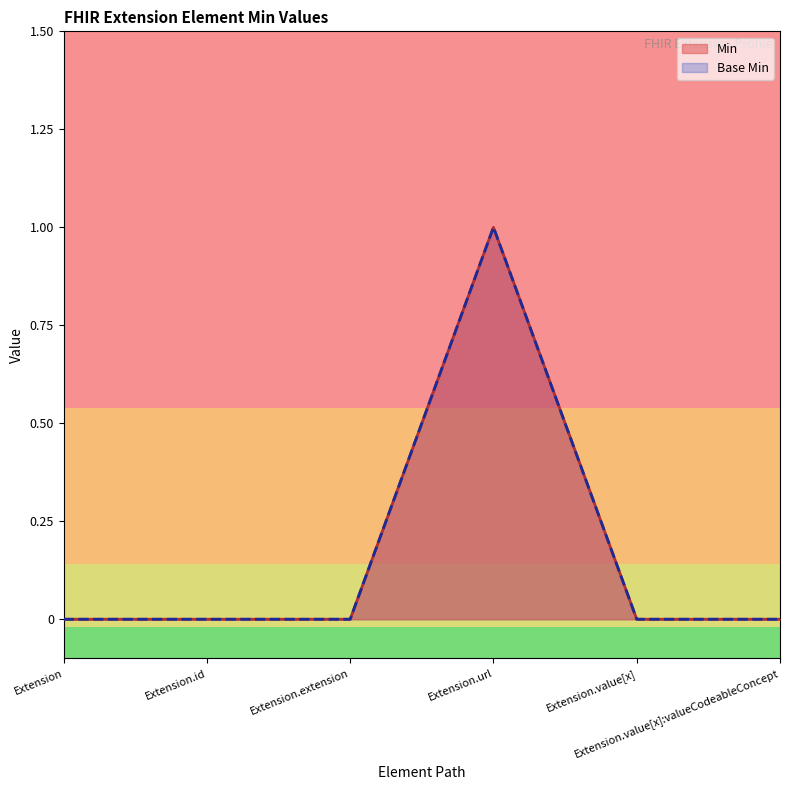

Is the value of Base Min at Extension.url greater than the value of Min at Extension.extension?

Yes